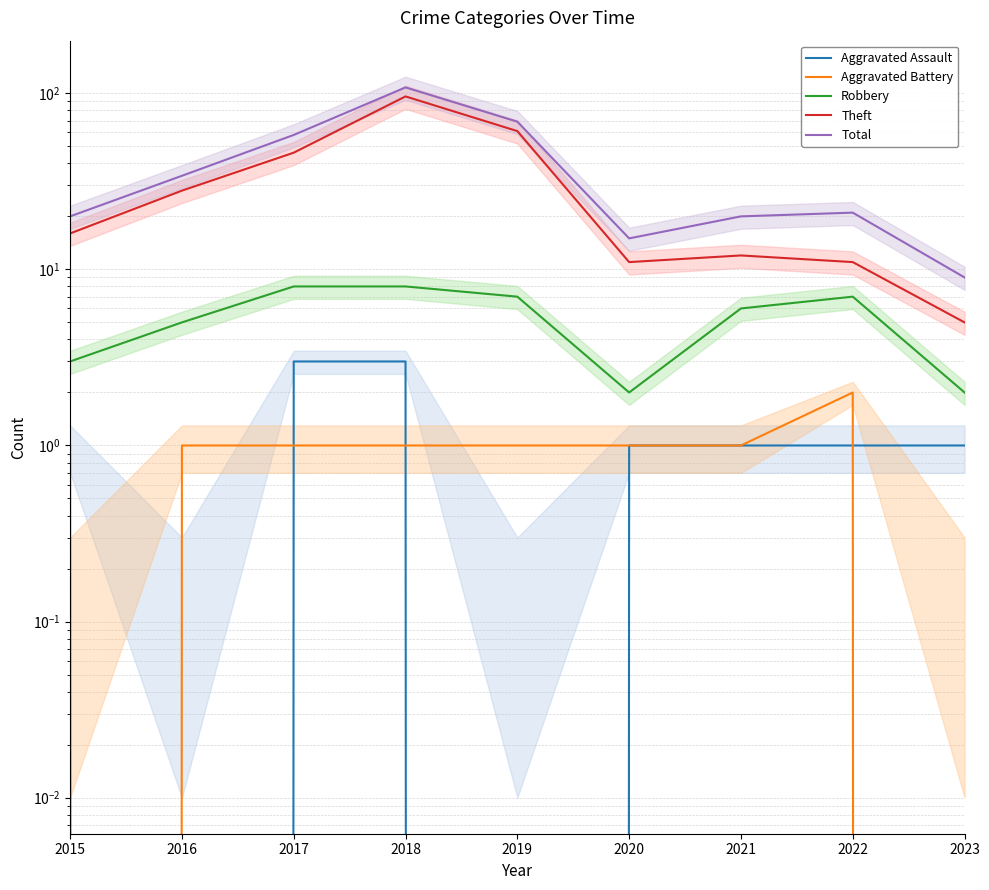

How many values in Aggravated Assault are above zero?

7